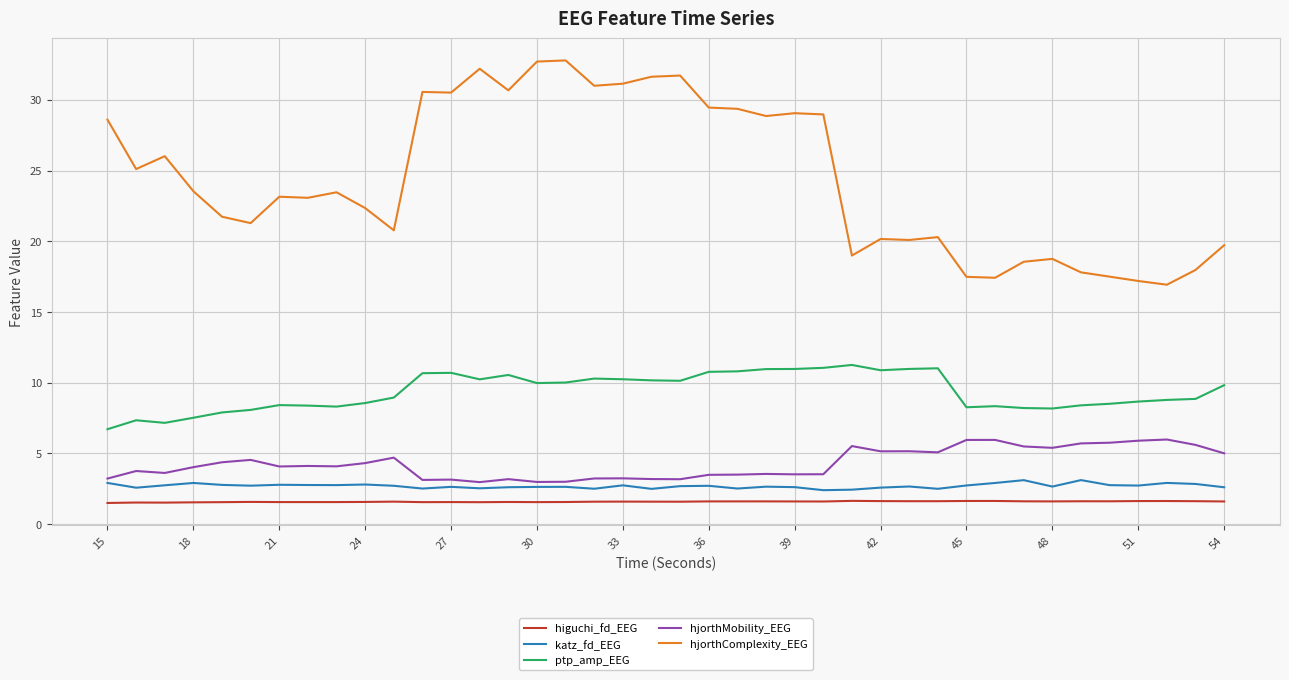

Rank the series by their maximum value, from highest to lowest.

hjorthComplexity_EEG, ptp_amp_EEG, hjorthMobility_EEG, katz_fd_EEG, higuchi_fd_EEG